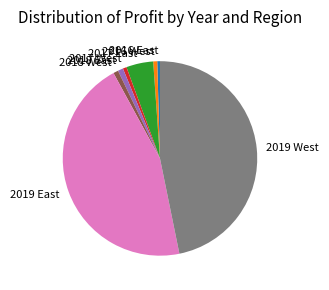

What is the largest slice in the pie chart?

2019 West